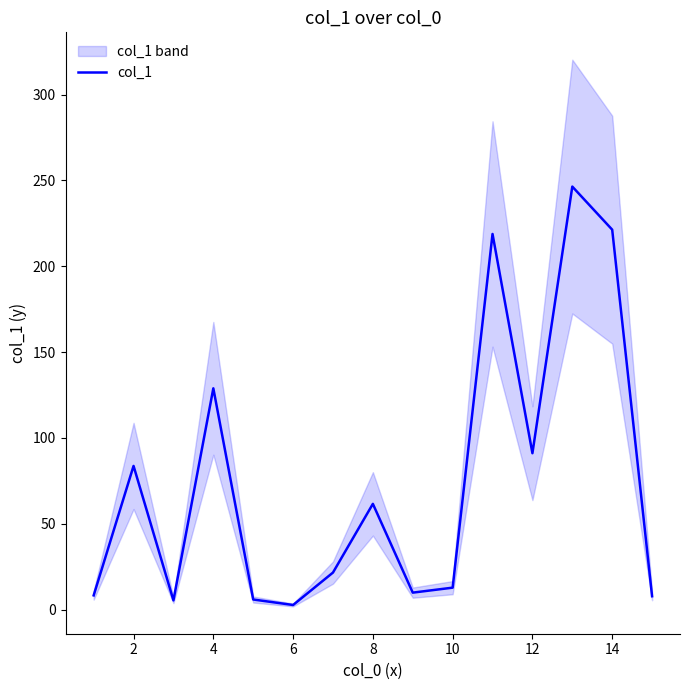

Does the chart display data point markers on the line(s)?

No